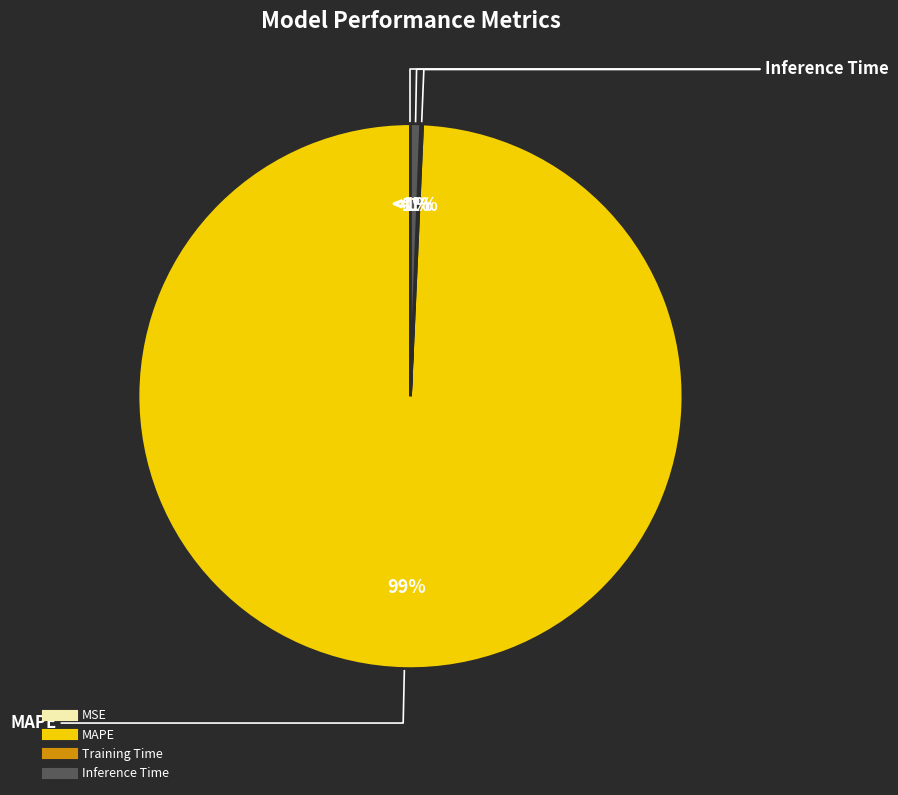

Which category accounts for the majority?

MAPE